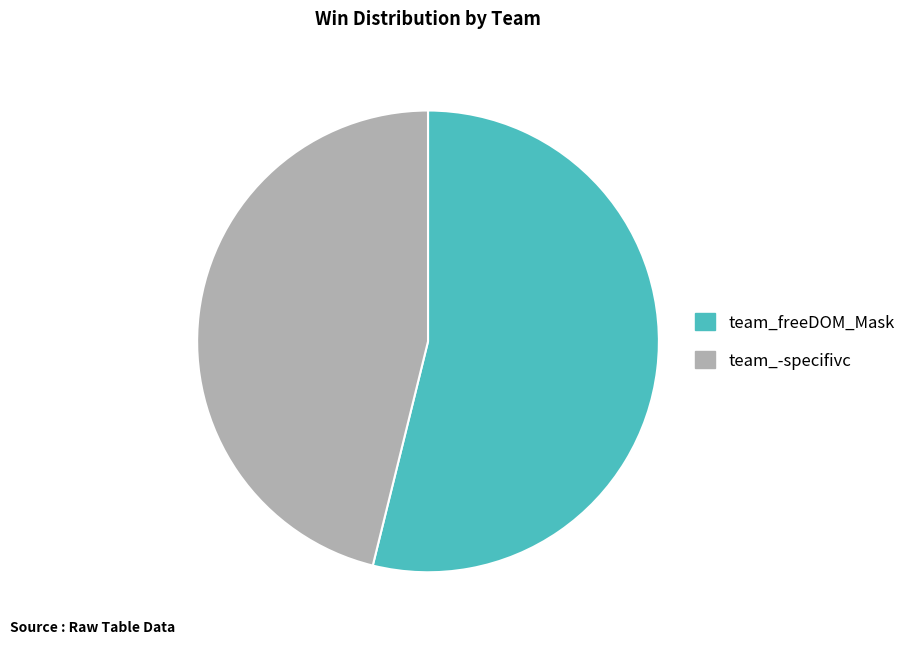

Which category accounts for the majority?

team_freeDOM_Mask